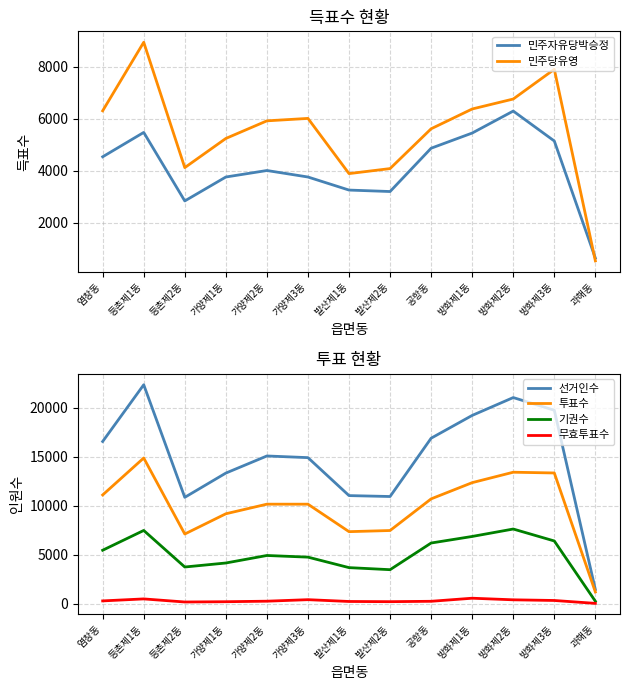

Reading left to right, list all the values displayed in this chart.

민주자유당박승정: 4530	5467	2833	3753	4003	3753	3251	3195	4860	5443	6288	5137	636
민주당유영: 6298	8933	4114	5235	5912	6006	3884	4077	5607	6368	6751	7894	529
선거인수: 16576	22373	10869	13347	15096	14926	11046	10953	16912	19241	21065	19768	1447
투표수: 11113	14888	7120	9189	10170	10169	7361	7478	10712	12370	13435	13359	1197
기권수: 5463	7485	3749	4158	4926	4757	3685	3475	6200	6871	7630	6409	250
무효투표수: 285	488	173	201	255	410	226	206	245	559	396	328	32